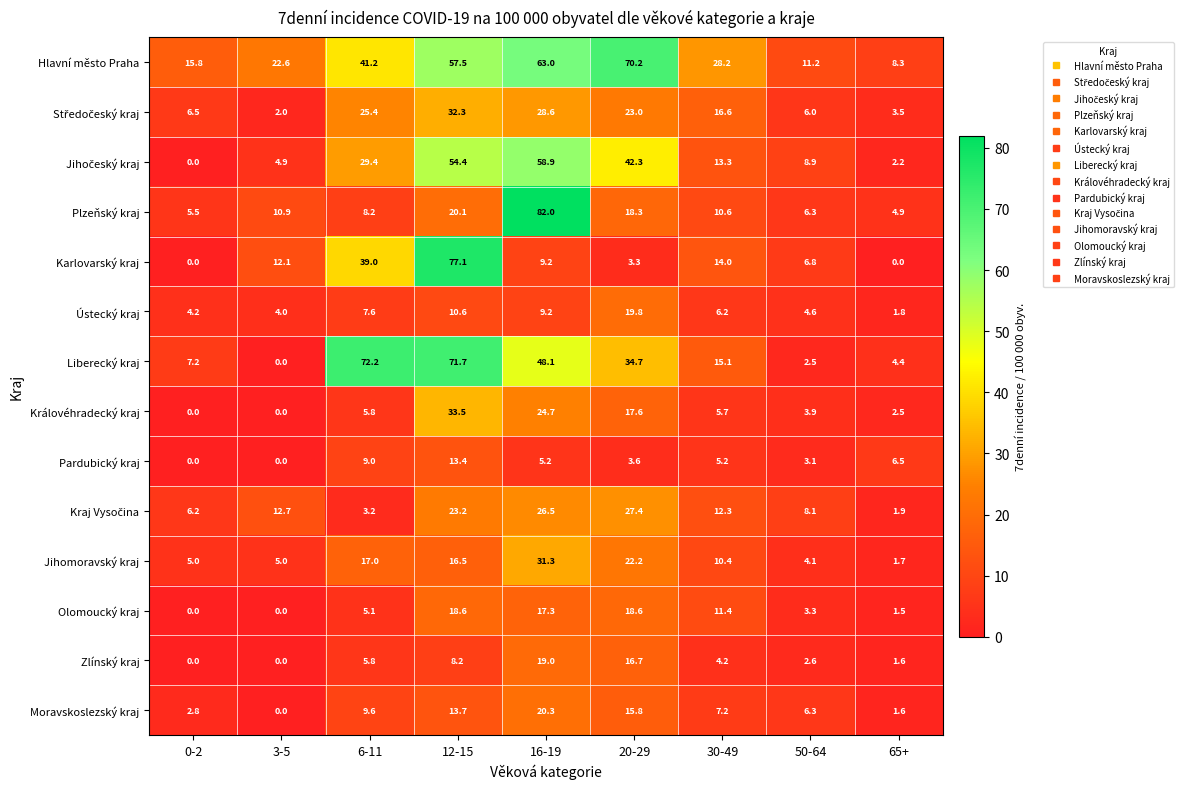

Is it true that Královéhradecký kraj equals 2.5 at 65+?

True